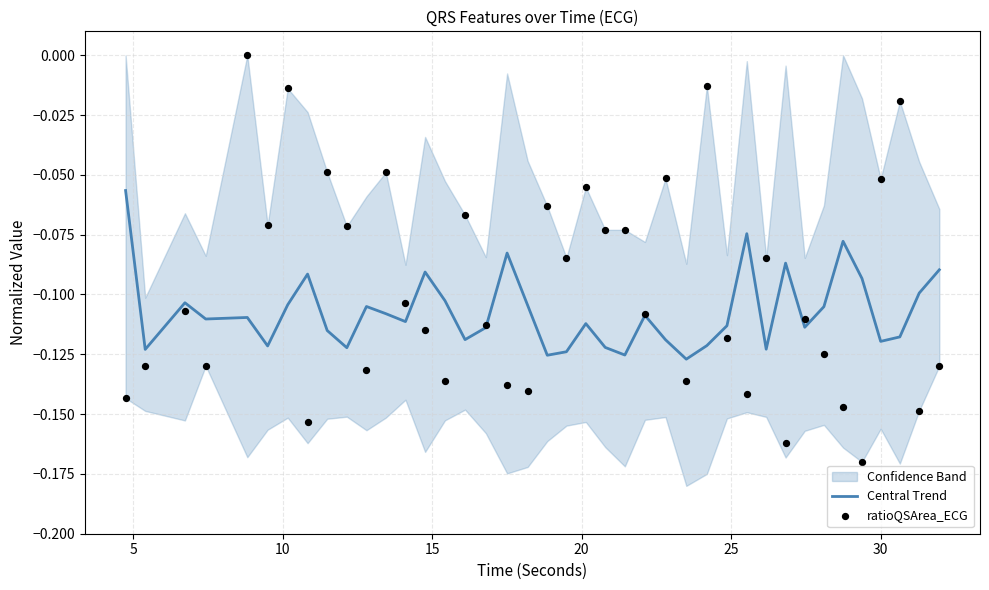

Which series contains the lowest Y value?

ratioQSArea_ECG